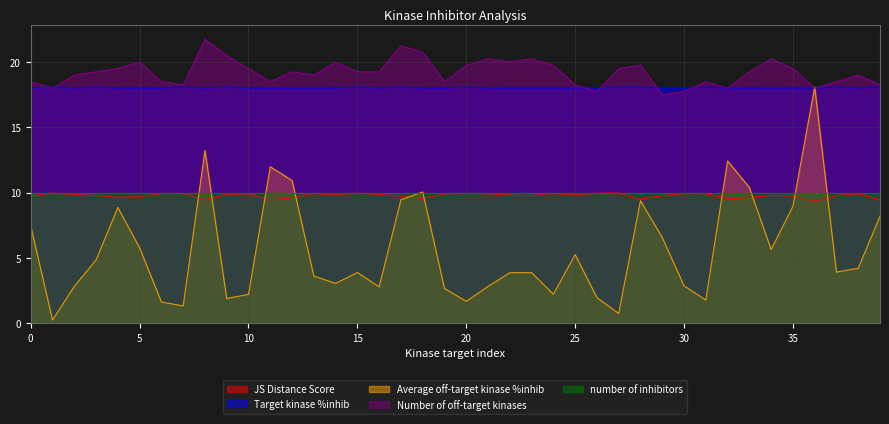

What is the difference between the maximum and second lowest values in the Number of off-target kinases series?

4.0